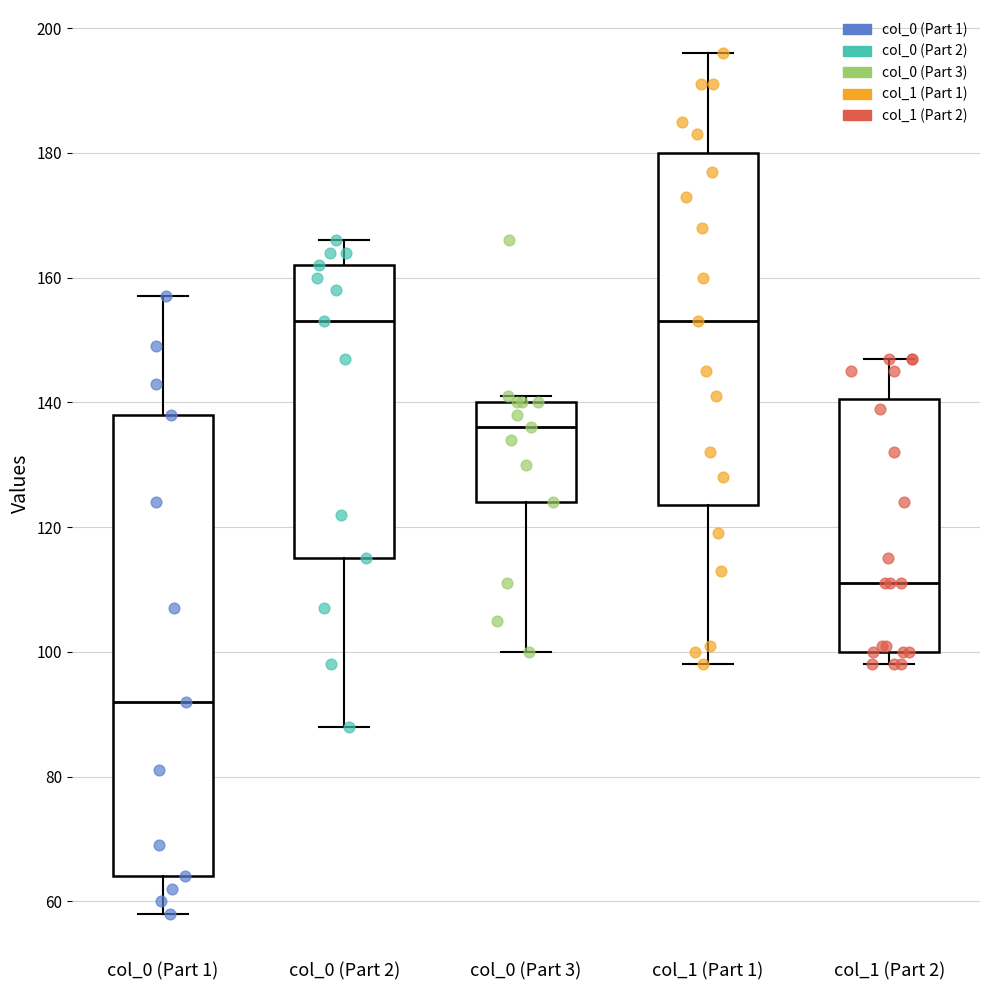

Reading left to right, transcribe this box plot: for each box, give where its median line is, the range the box spans, and where its two whiskers end, as read against the y-axis. The values are not printed on the chart, so give them approximately, as read against the axis.

col_0 (Part 1): median 92, box 64 to 138, whiskers 58 to 158
col_0 (Part 2): median 154, box 116 to 162, whiskers 88 to 166
col_0 (Part 3): median 136, box 124 to 140, whiskers 100 to 142
col_1 (Part 1): median 154, box 124 to 180, whiskers 98 to 196
col_1 (Part 2): median 112, box 100 to 140, whiskers 98 to 148